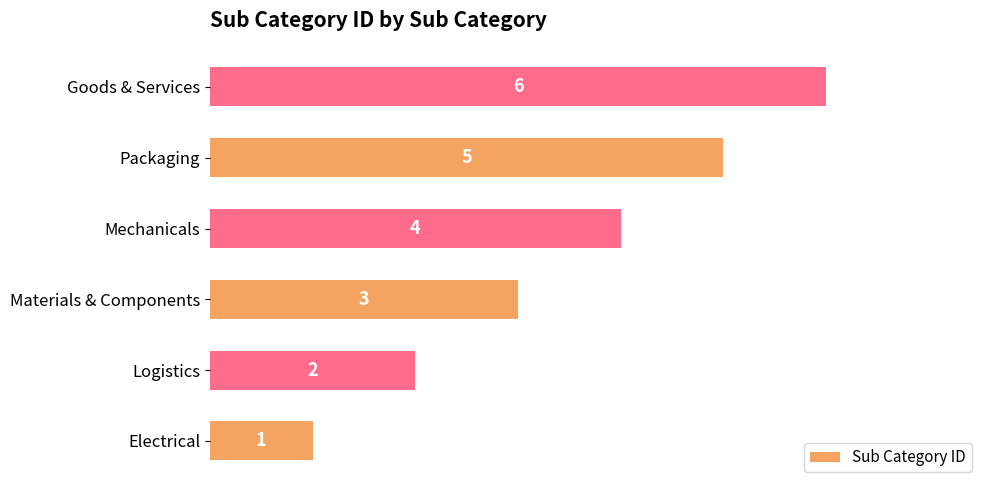

What is the change in value from Electrical to Goods & Services?

+5